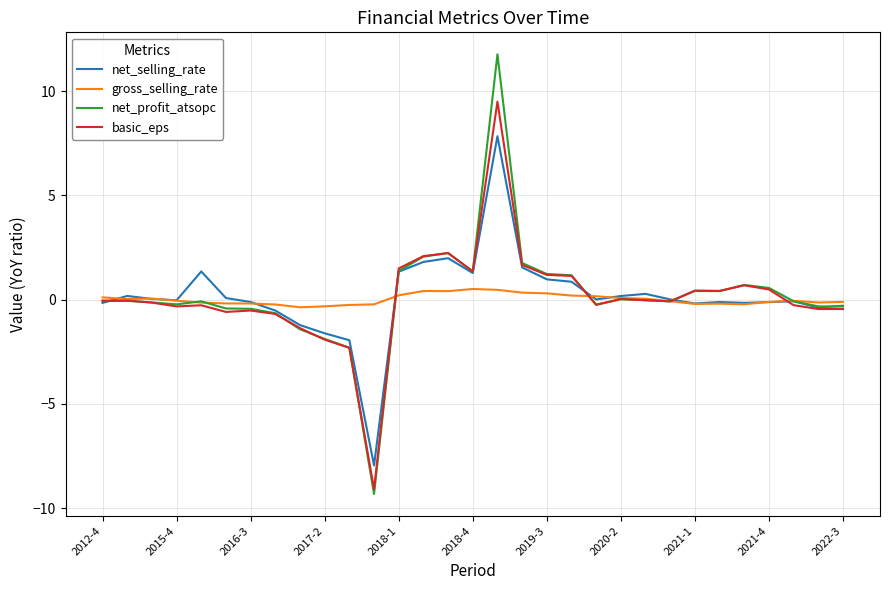

Rank the series by their maximum value, from highest to lowest.

net_profit_atsopc, basic_eps, net_selling_rate, gross_selling_rate